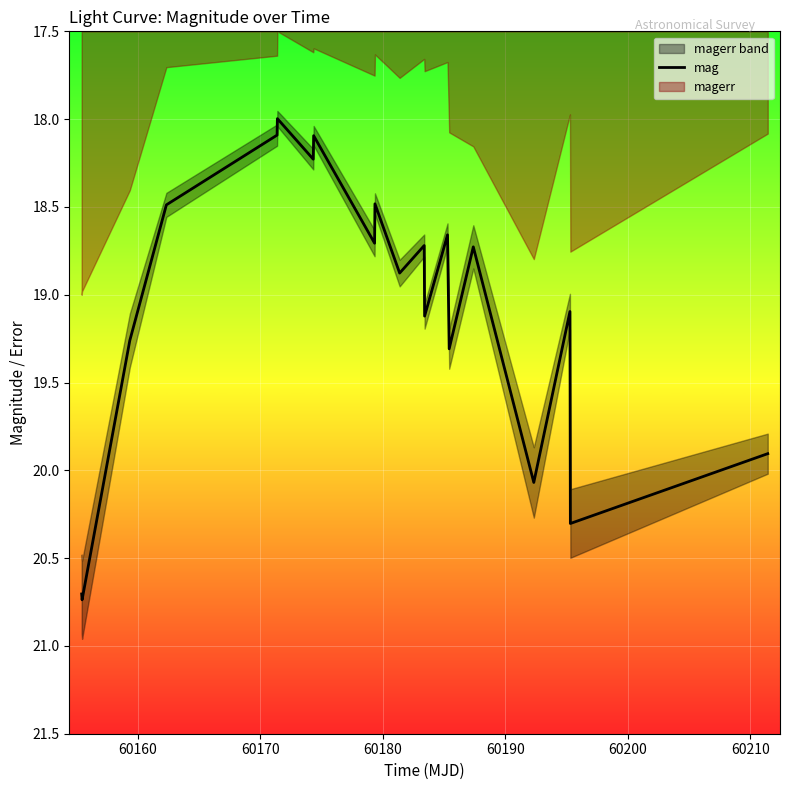

What is the lowest value of the mag series?

18.0